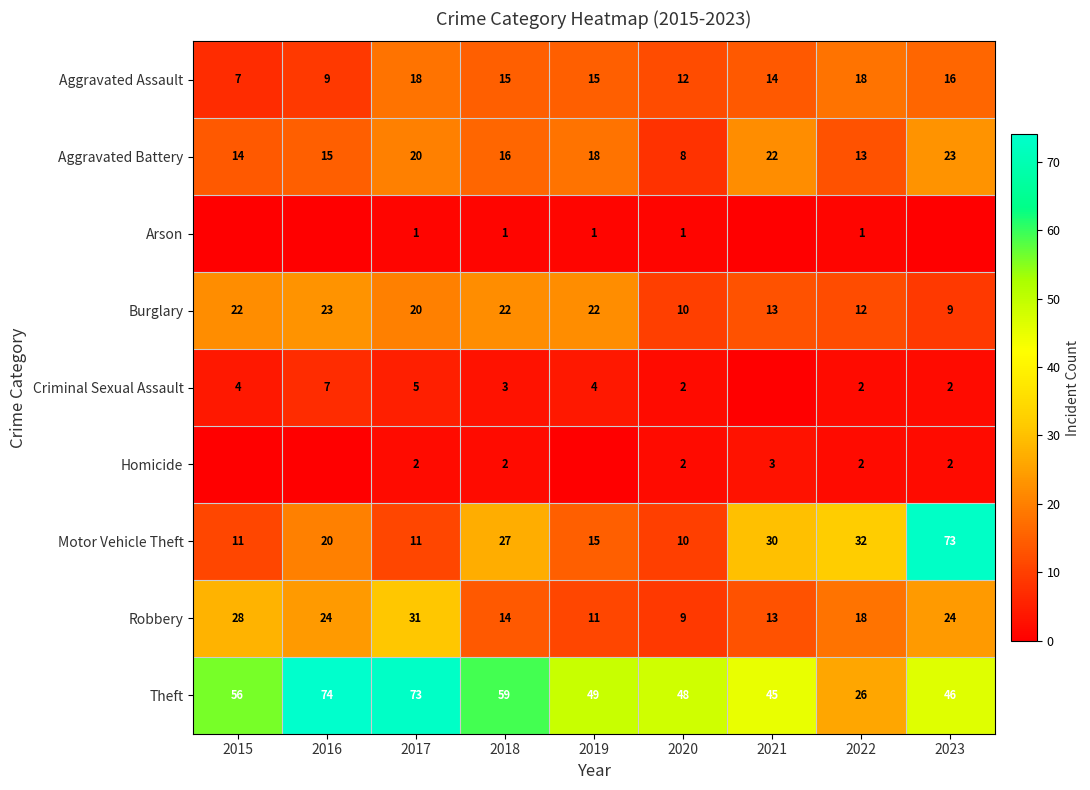

How many values in the Burglary series exceed 20?

4